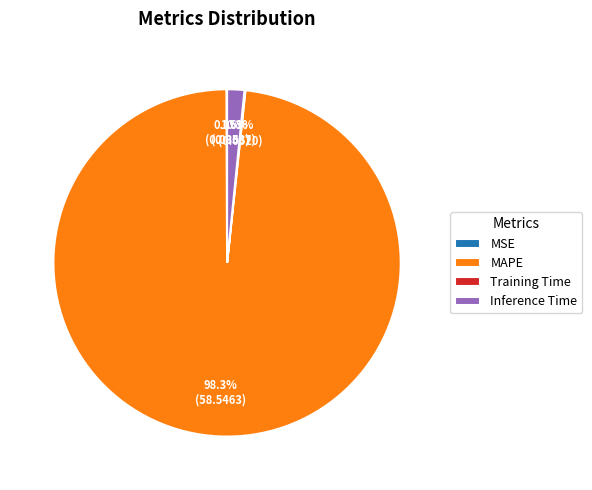

True or false: MAPE accounts for 98% of the total.

True